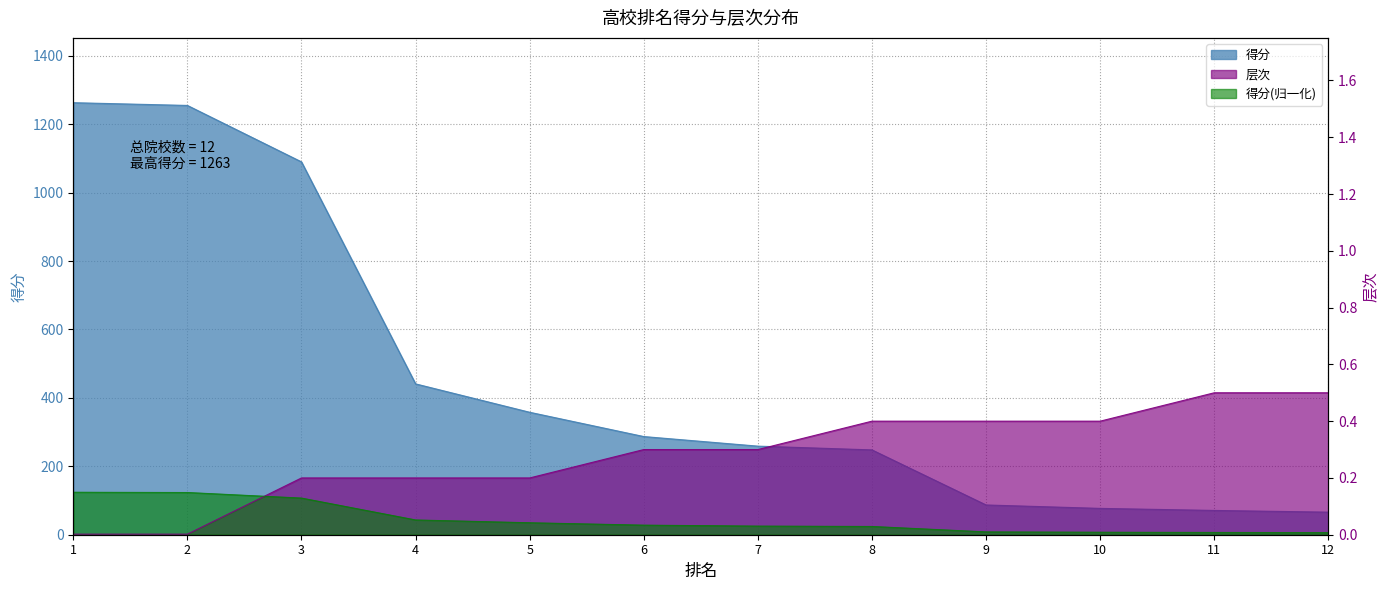

What is the sum of the 层次 values at 8 and 10?

0.8